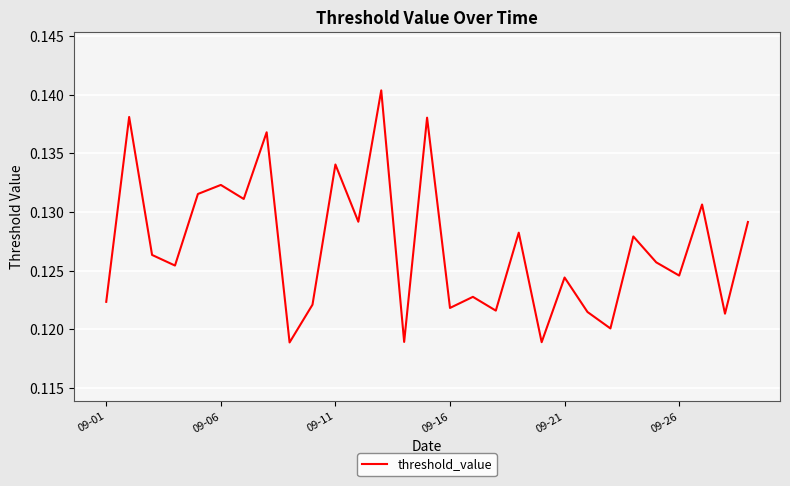

How many interior local valleys (lower than both neighbors) does the data have?

11